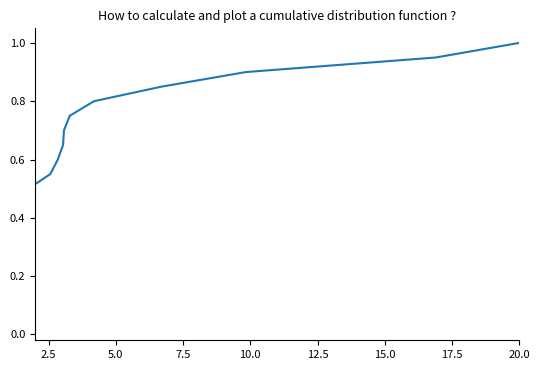

Does the chart display data point markers on the line(s)?

No